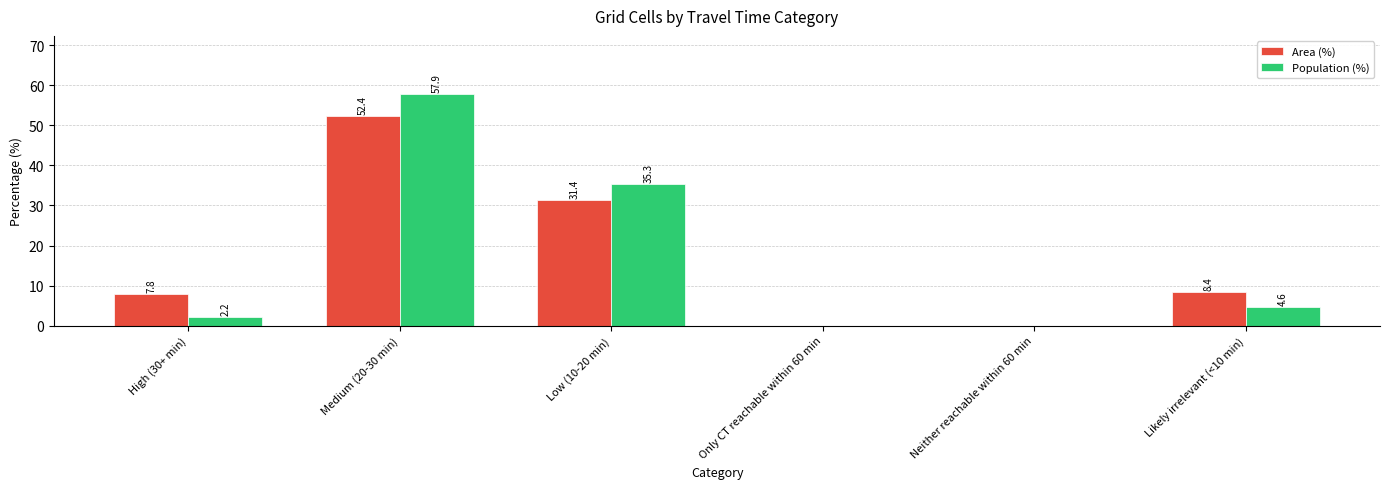

What is the total value across all series at Likely irrelevant (<10 min)?

13.0